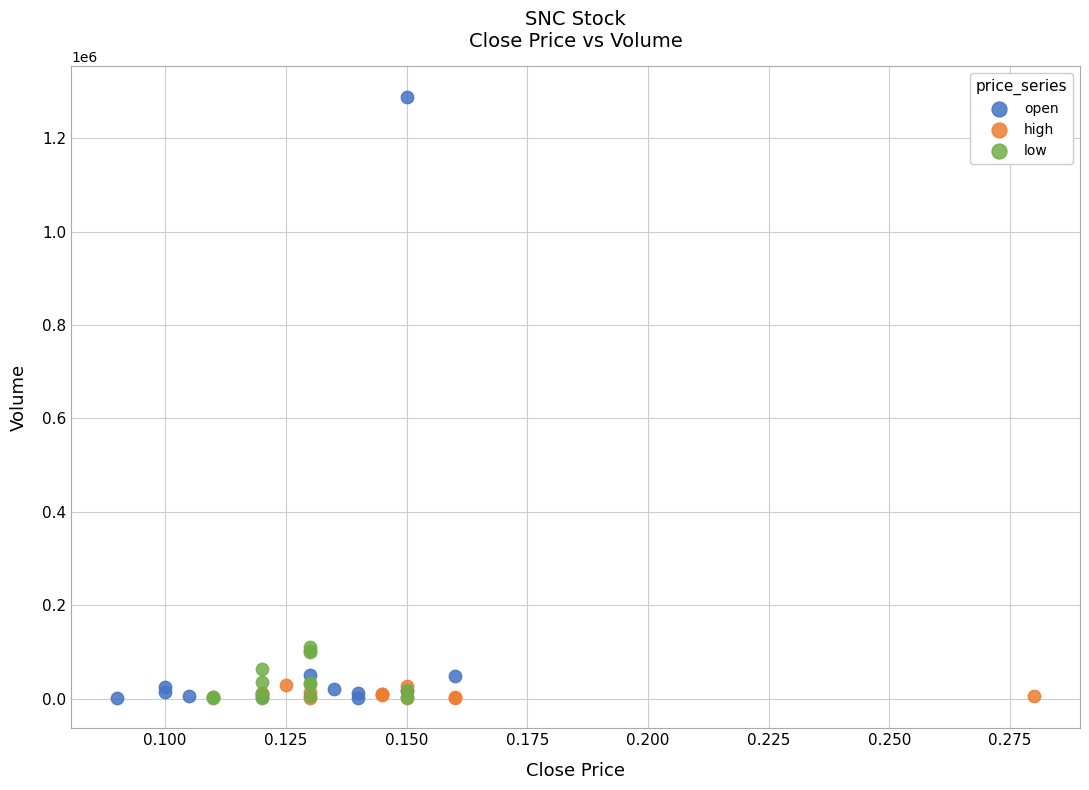

Which series reaches the maximum Y coordinate?

open